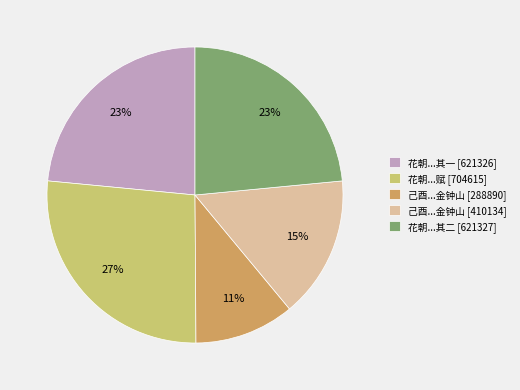

To the nearest percent, what portion does 花朝...其一 [621326] represent?

23%